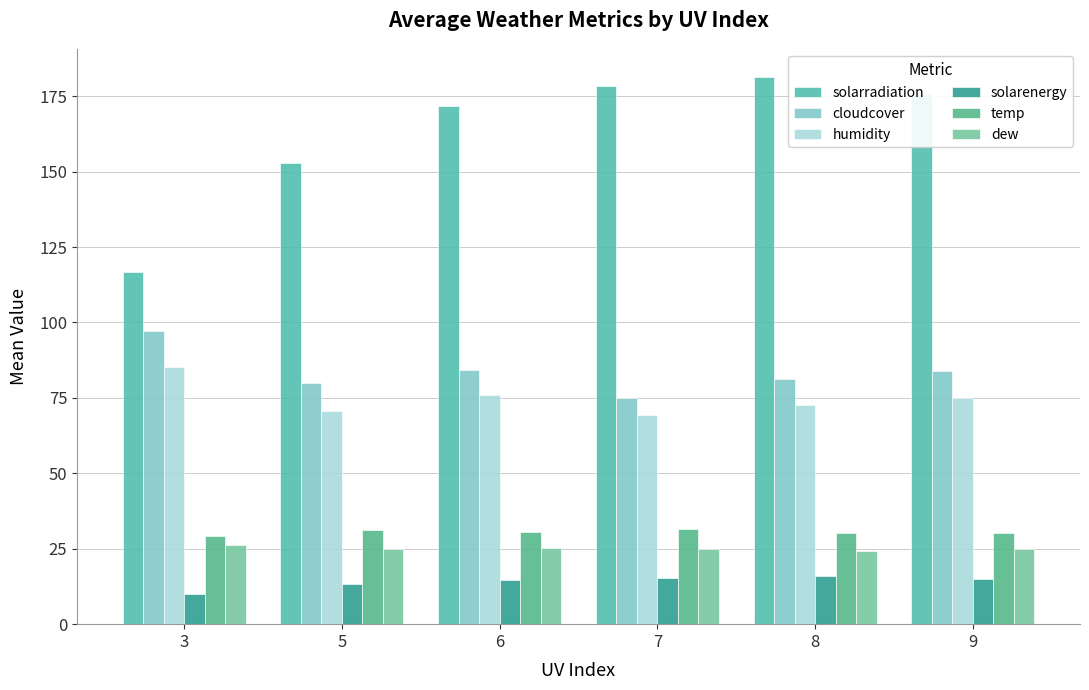

Which category has the lowest value across all series?

3